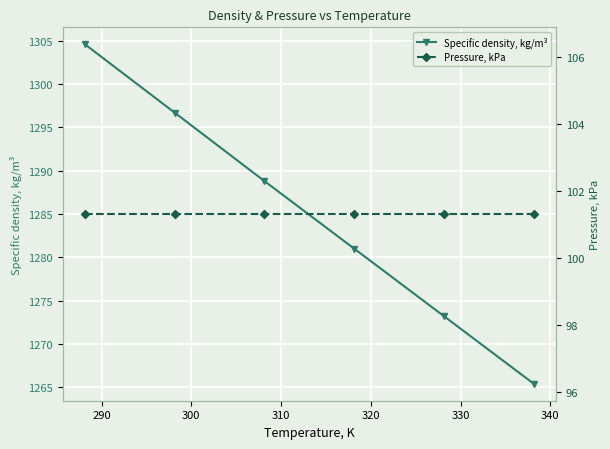

Rank the series by their average value, from highest to lowest.

Specific density, kg/m³, Pressure, kPa